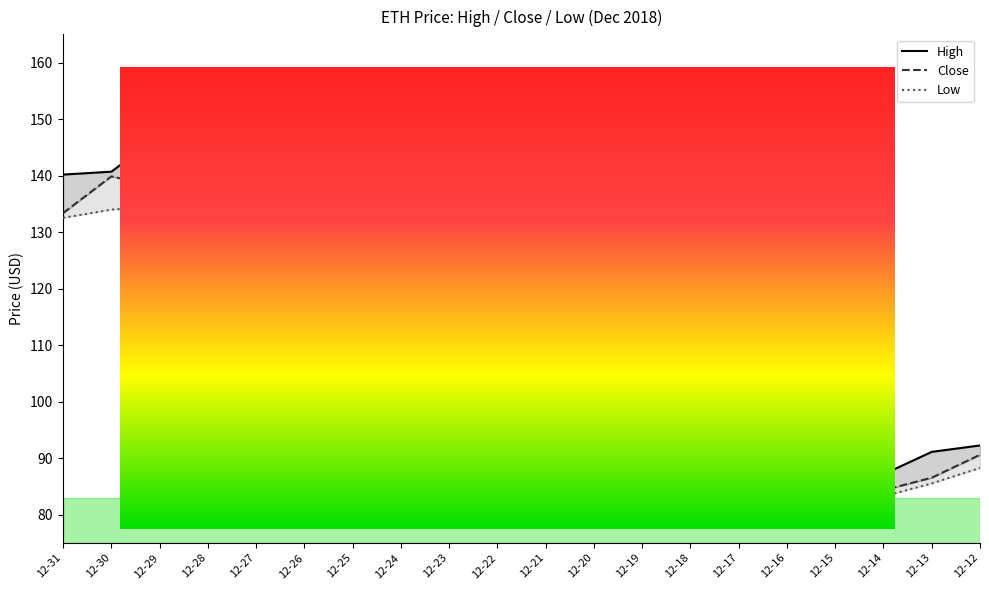

Which series has the largest total across all categories?

High